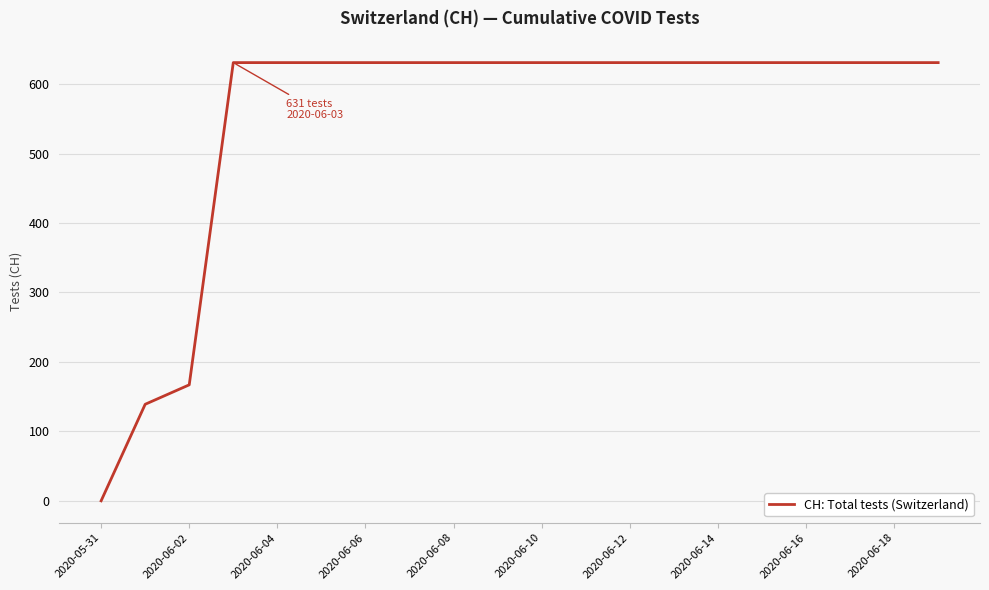

Reading left to right, list all the values displayed in this chart.

0	139	167	631	631	631	631	631	631	631	631	631	631	631	631	631	631	631	631	631